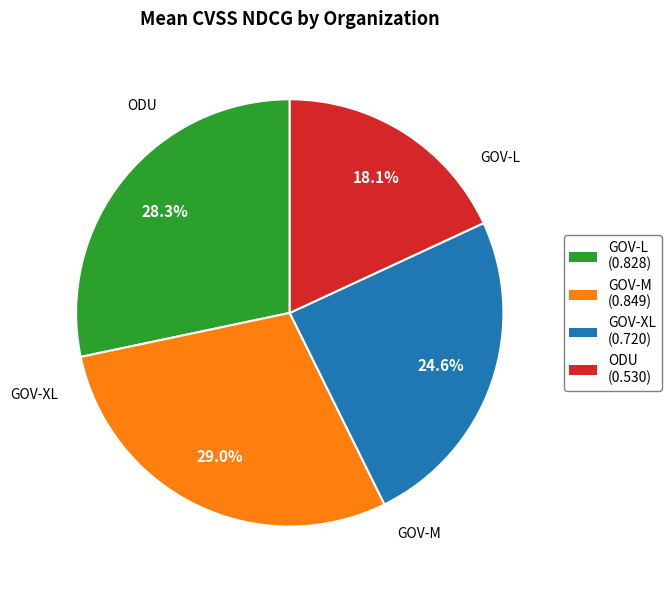

True or false: GOV-XL accounts for 34% of the total.

False